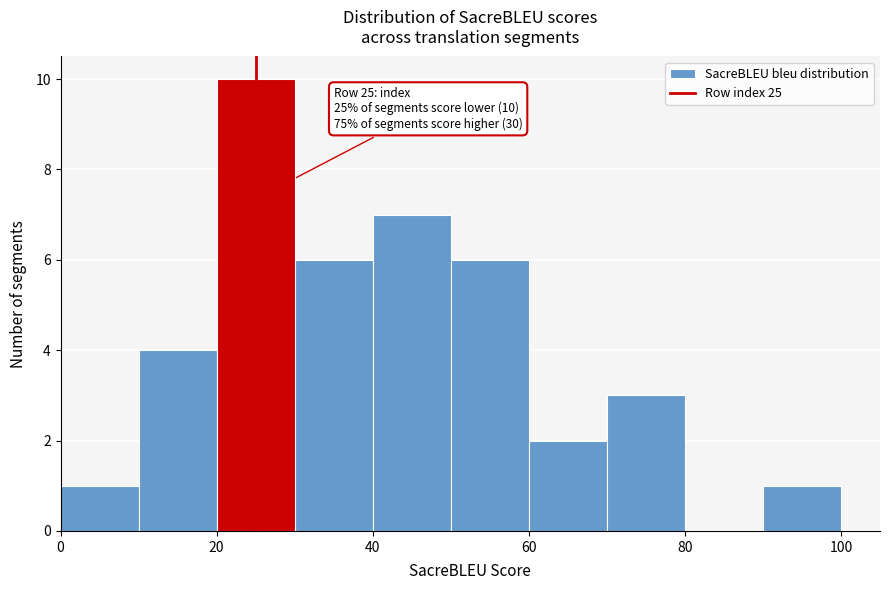

Which range on the x-axis has the tallest bar?

20 to 30